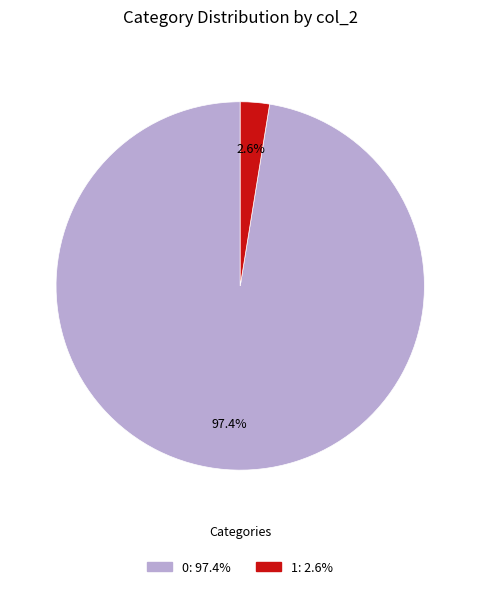

What percentage is the 0 slice, to the nearest percent?

97%